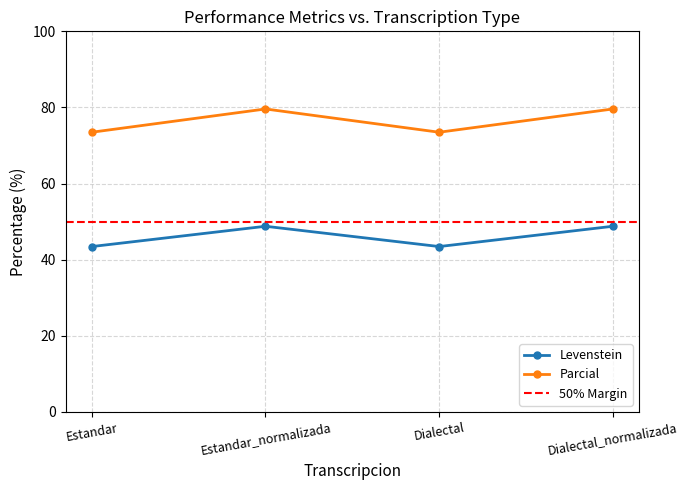

What is the minimum value shown in the chart?

43.5